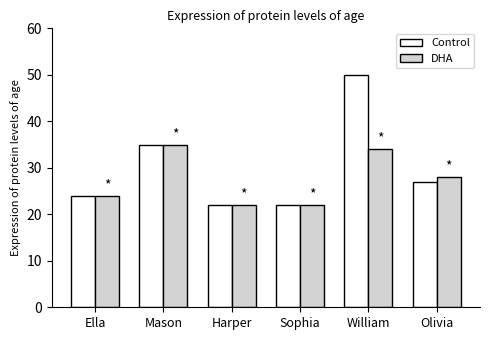

What is the sum of all Control values?

180